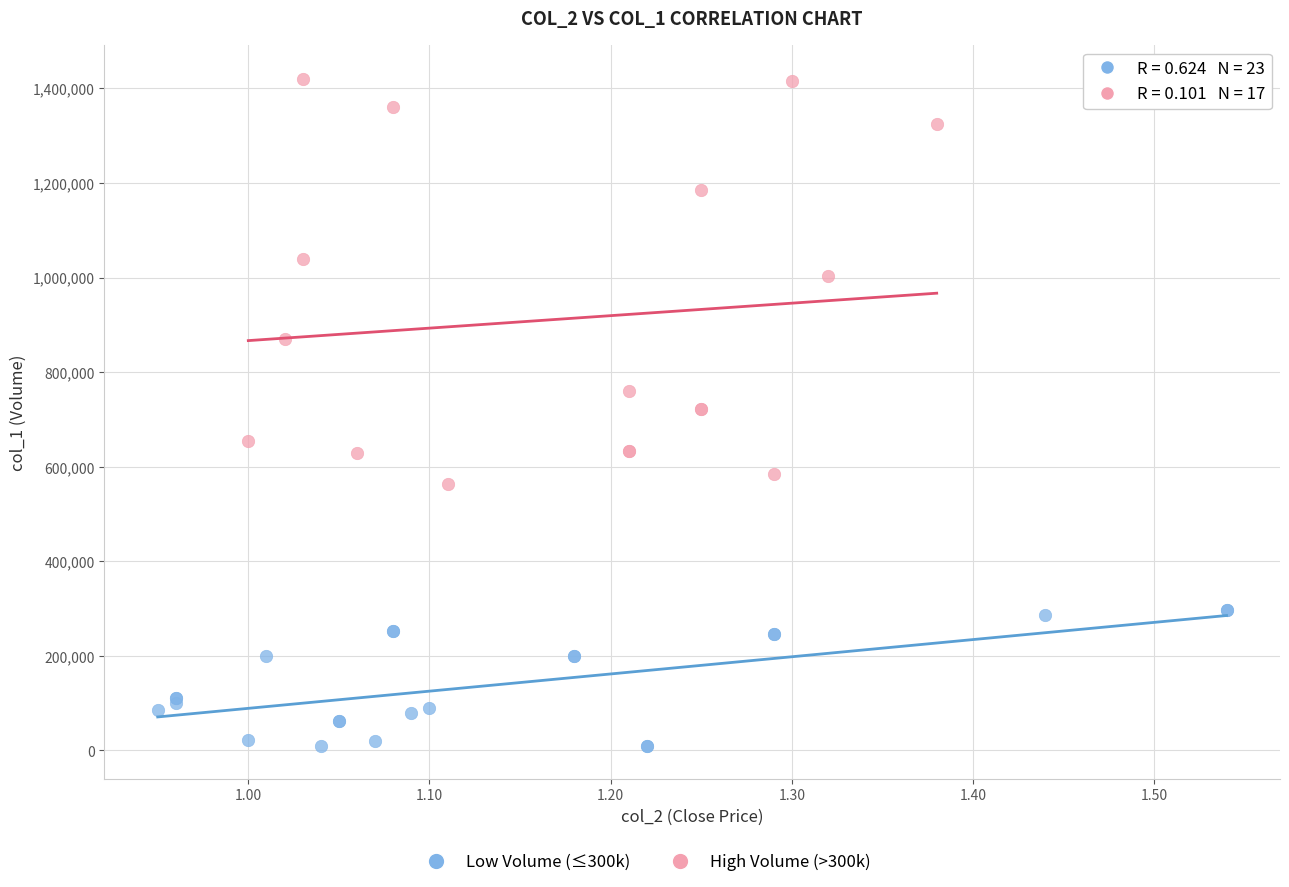

Which series contains the highest Y value?

High Volume (>300k)